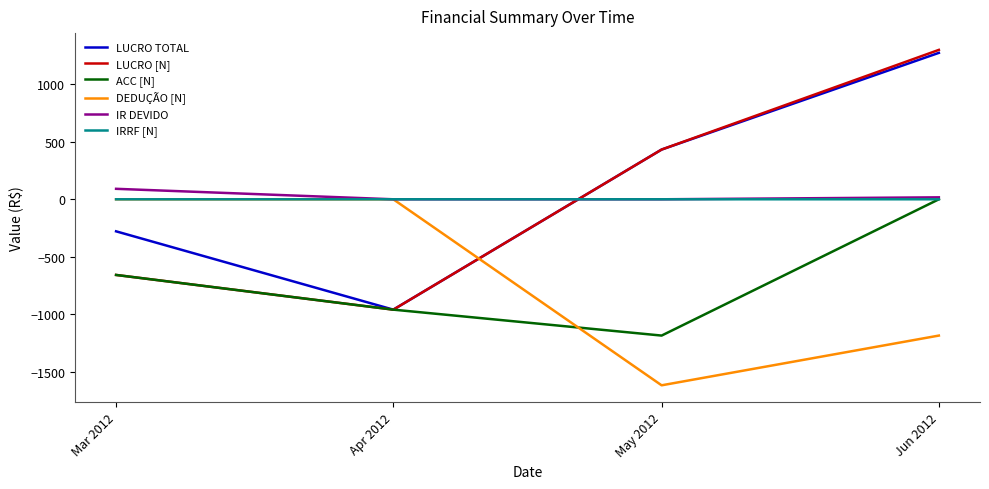

Where does the IR DEVIDO series first go above 16?

Mar 2012